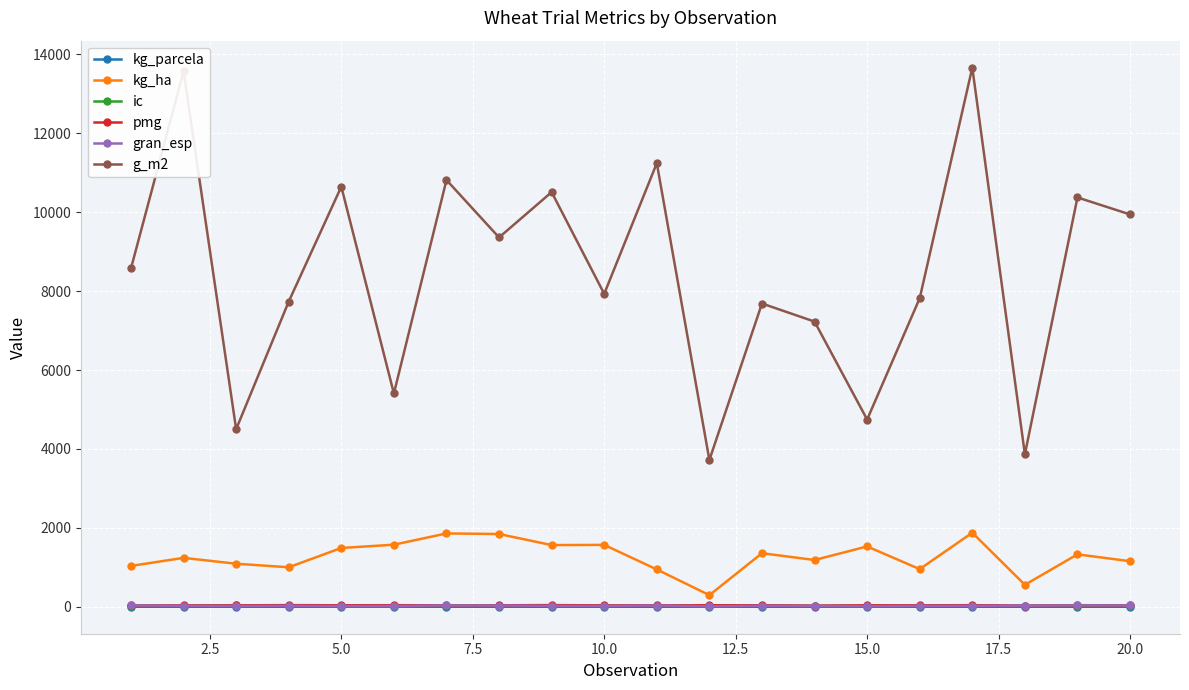

Which series has the largest range (max minus min)?

g_m2